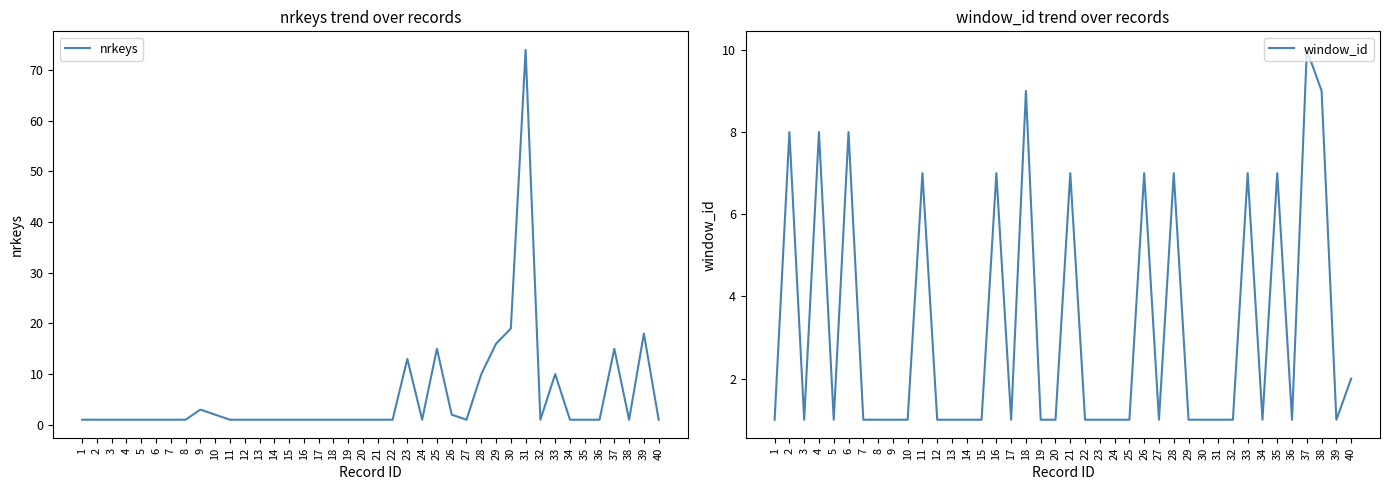

In window_id, how many points are lower than both neighbors (excluding endpoints)?

7